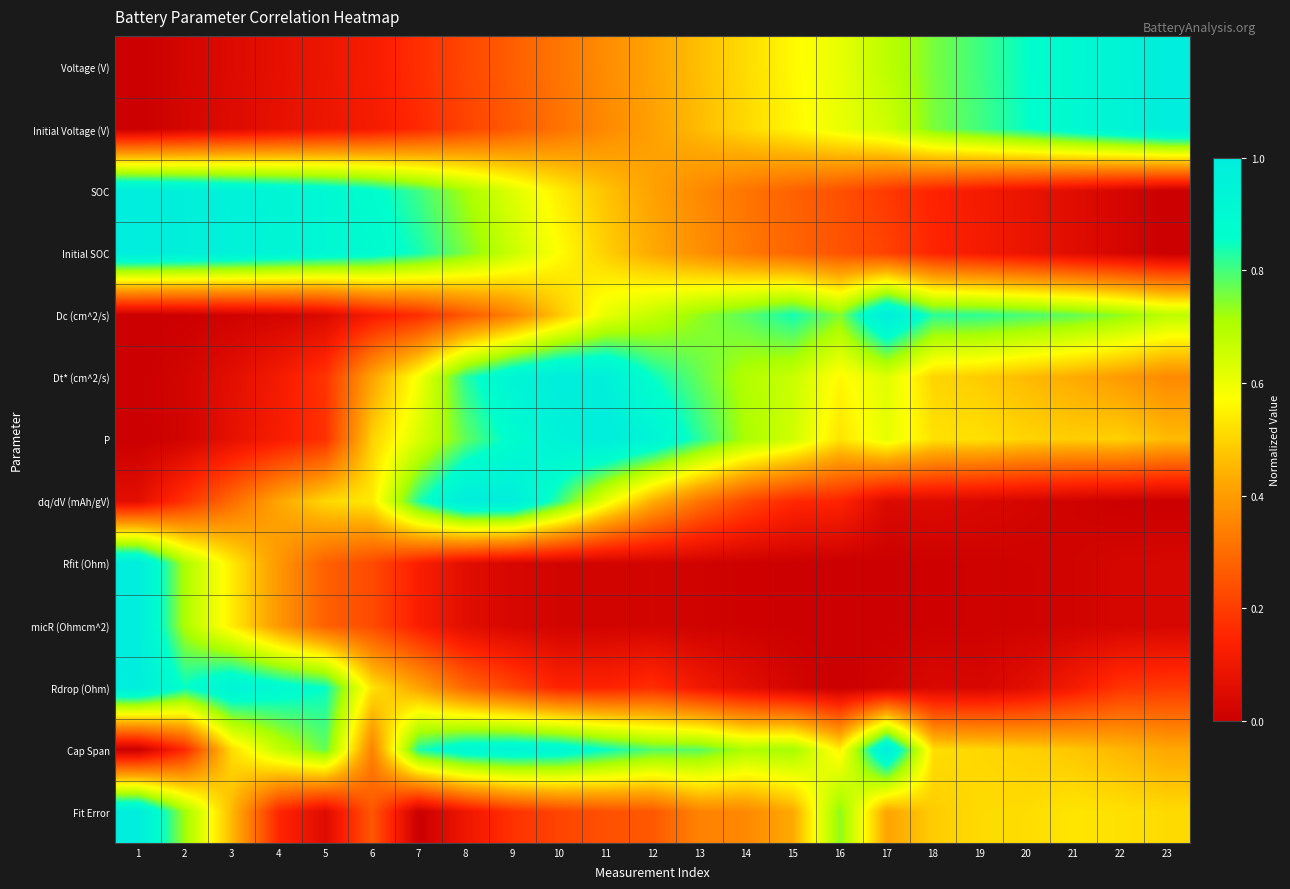

Reading right to left, transcribe all the data shown in this chart.

Voltage (V): 23=1.0	22=1.0	21=0.9	20=0.9	19=0.8	18=0.8	17=0.7	16=0.6	15=0.6	14=0.5	13=0.5	12=0.4	11=0.4	10=0.3	9=0.3	8=0.2	7=0.2	6=0.1	5=0.1	4=0.1	3=0.0	2=0.0	1=0.0
Initial Voltage (V): 23=1.0	22=1.0	21=0.9	20=0.9	19=0.8	18=0.8	17=0.7	16=0.6	15=0.6	14=0.5	13=0.5	12=0.4	11=0.4	10=0.3	9=0.3	8=0.2	7=0.2	6=0.1	5=0.1	4=0.1	3=0.1	2=0.0	1=0.0
SOC: 23=0.0	22=0.0	21=0.1	20=0.1	19=0.1	18=0.1	17=0.2	16=0.2	15=0.3	14=0.3	13=0.4	12=0.4	11=0.5	10=0.5	9=0.6	8=0.7	7=0.8	6=0.9	5=0.9	4=0.9	3=1.0	2=1.0	1=1.0
Initial SOC: 23=0.0	22=0.0	21=0.1	20=0.1	19=0.1	18=0.1	17=0.2	16=0.2	15=0.3	14=0.3	13=0.4	12=0.4	11=0.5	10=0.6	9=0.7	8=0.8	7=0.8	6=0.9	5=0.9	4=0.9	3=1.0	2=1.0	1=1.0
Dc (cm^2/s): 23=0.7	22=0.7	21=0.8	20=0.8	19=0.8	18=0.8	17=1.0	16=0.7	15=0.8	14=0.8	13=0.7	12=0.7	11=0.6	10=0.5	9=0.3	8=0.3	7=0.2	6=0.1	5=0.0	4=0.0	3=0.0	2=0.0	1=0.0
Dt* (cm^2/s): 23=0.4	22=0.4	21=0.4	20=0.5	19=0.5	18=0.5	17=0.6	16=0.6	15=0.7	14=0.7	13=0.8	12=0.9	11=1.0	10=1.0	9=0.9	8=0.8	7=0.6	6=0.4	5=0.2	4=0.1	3=0.1	2=0.0	1=0.0
P: 23=0.5	22=0.5	21=0.5	20=0.5	19=0.5	18=0.5	17=0.6	16=0.5	15=0.6	14=0.7	13=0.8	12=0.9	11=1.0	10=1.0	9=0.9	8=0.8	7=0.6	6=0.5	5=0.2	4=0.1	3=0.1	2=0.0	1=0.0
dq/dV (mAh/gV): 23=0.0	22=0.0	21=0.0	20=0.0	19=0.0	18=0.1	17=0.0	16=0.1	15=0.2	14=0.2	13=0.3	12=0.4	11=0.6	10=0.8	9=1.0	8=1.0	7=0.8	6=0.5	5=0.5	4=0.4	3=0.3	2=0.2	1=0.1
Rfit (Ohm): 23=0.0	22=0.0	21=0.0	20=0.0	19=0.0	18=0.0	17=0.0	16=0.0	15=0.0	14=0.0	13=0.0	12=0.0	11=0.0	10=0.0	9=0.0	8=0.1	7=0.1	6=0.2	5=0.3	4=0.4	3=0.5	2=0.7	1=1.0
micR (Ohmcm^2): 23=0.0	22=0.0	21=0.0	20=0.0	19=0.0	18=0.0	17=0.0	16=0.0	15=0.0	14=0.0	13=0.0	12=0.0	11=0.0	10=0.0	9=0.0	8=0.1	7=0.1	6=0.2	5=0.3	4=0.4	3=0.5	2=0.7	1=1.0
Rdrop (Ohm): 23=0.2	22=0.2	21=0.1	20=0.1	19=0.0	18=0.0	17=0.0	16=0.0	15=0.0	14=0.1	13=0.1	12=0.2	11=0.1	10=0.1	9=0.2	8=0.3	7=0.4	6=0.5	5=0.9	4=0.9	3=1.0	2=0.9	1=1.0
Cap Span: 23=0.4	22=0.5	21=0.5	20=0.5	19=0.5	18=0.5	17=1.0	16=0.5	15=0.7	14=0.7	13=0.8	12=0.8	11=0.9	10=0.9	9=0.9	8=0.9	7=0.8	6=0.3	5=0.8	4=0.7	3=0.5	2=0.2	1=0.0
Fit Error: 23=0.5	22=0.5	21=0.5	20=0.5	19=0.5	18=0.5	17=0.4	16=0.7	15=0.4	14=0.4	13=0.3	12=0.3	11=0.2	10=0.2	9=0.2	8=0.1	7=0.0	6=0.3	5=0.1	4=0.2	3=0.5	2=0.7	1=1.0